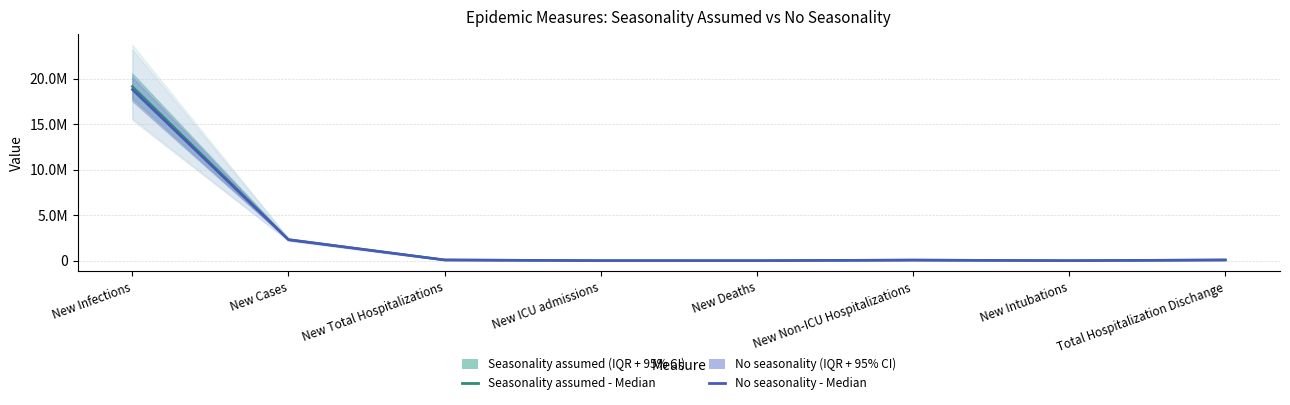

Which series has the largest total across all categories?

Seasonality assumed - Median